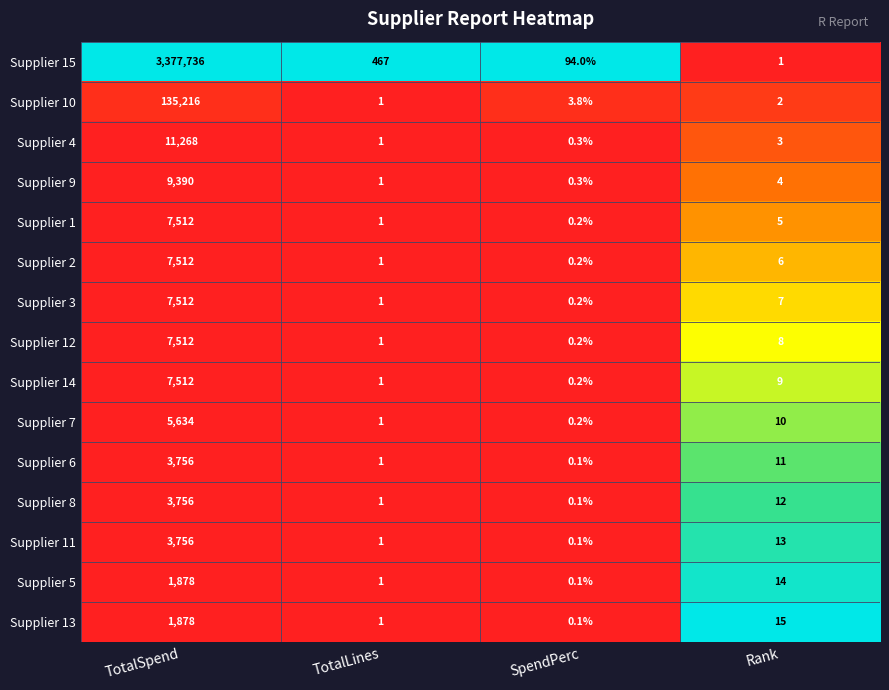

Rank the categories by Supplier 8 value from lowest to highest.

SpendPerc, TotalLines, Rank, TotalSpend